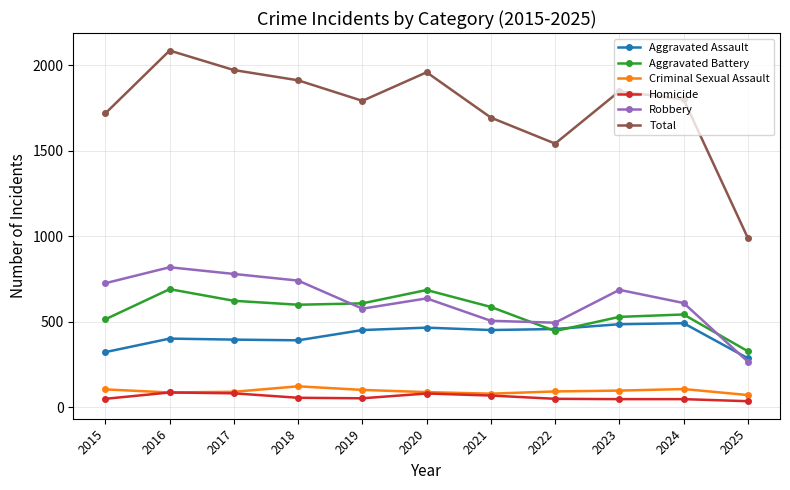

True or false: Criminal Sexual Assault and Aggravated Assault cross at least once.

False